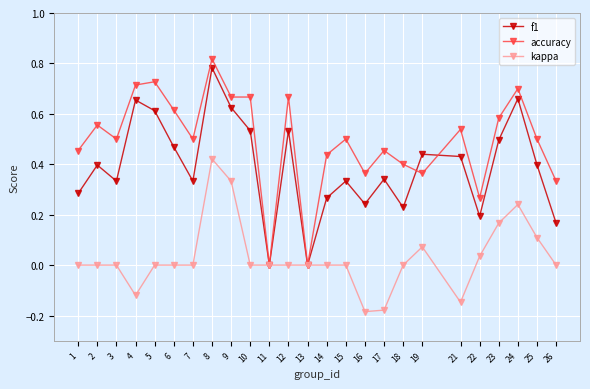

Is this an area chart (filled region under the line)?

No